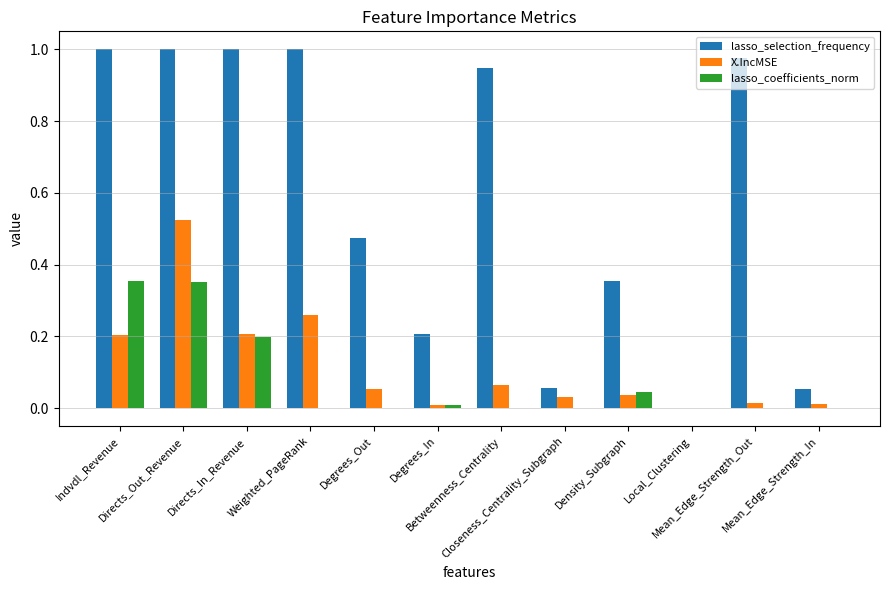

What is the average value of the lasso_selection_frequency series?

0.6